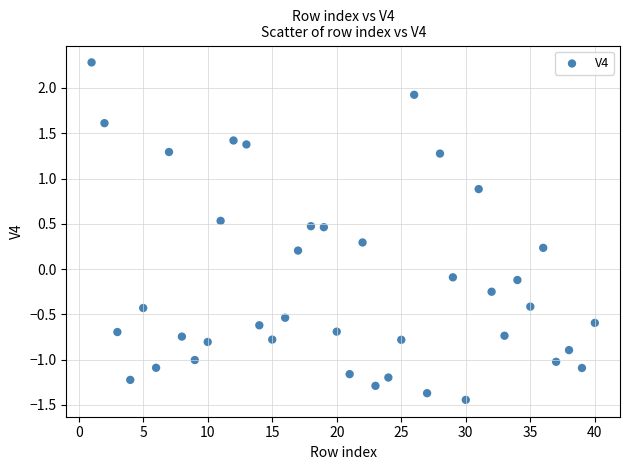

What is the range of X values (max minus min)?

39.0